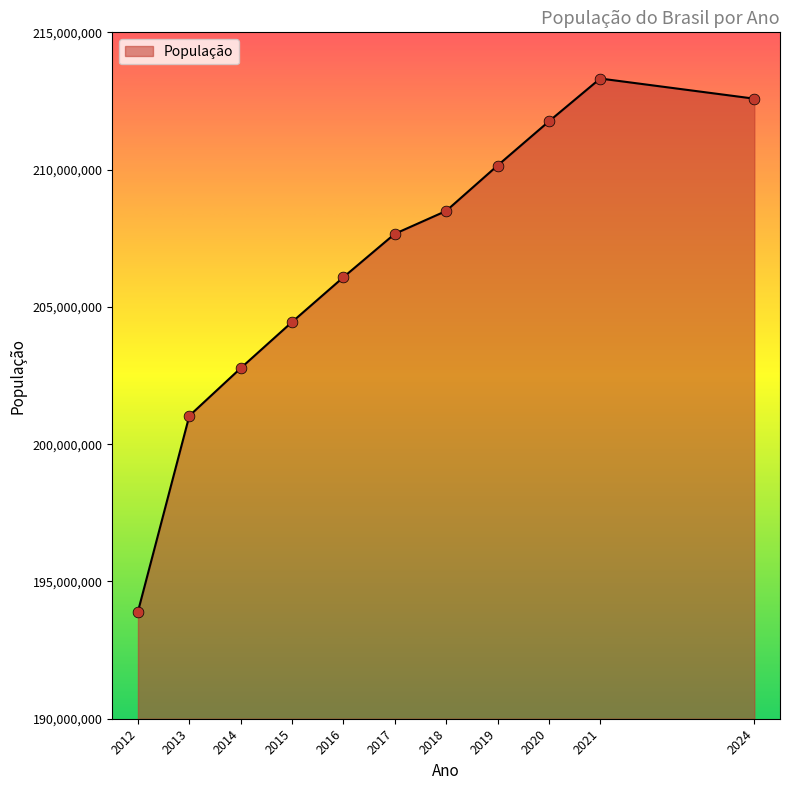

What is the change in value from 2014 to 2015?

+1681487